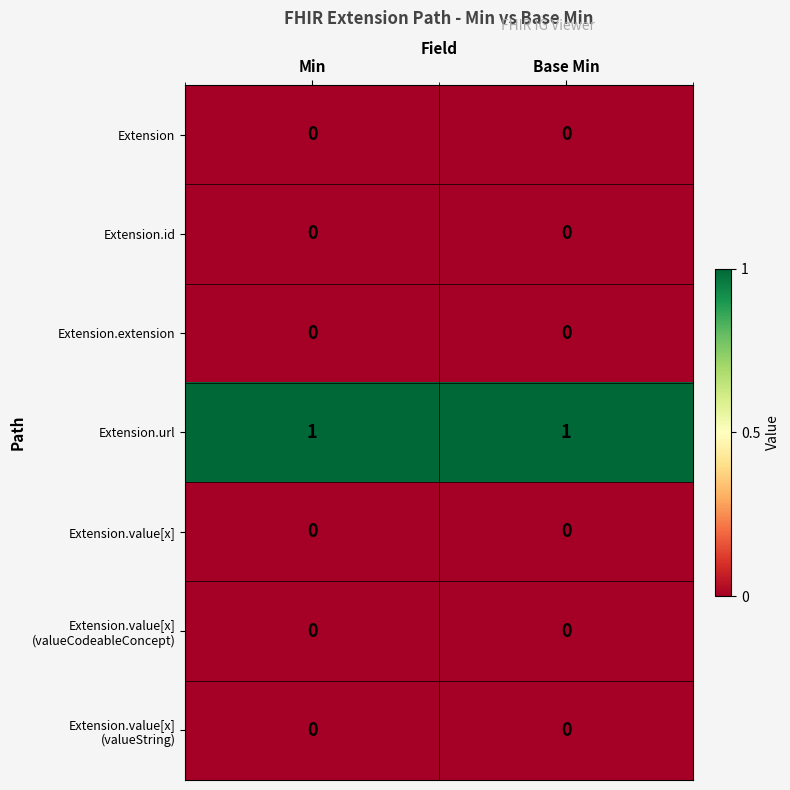

How many distinct data groups are displayed?

7